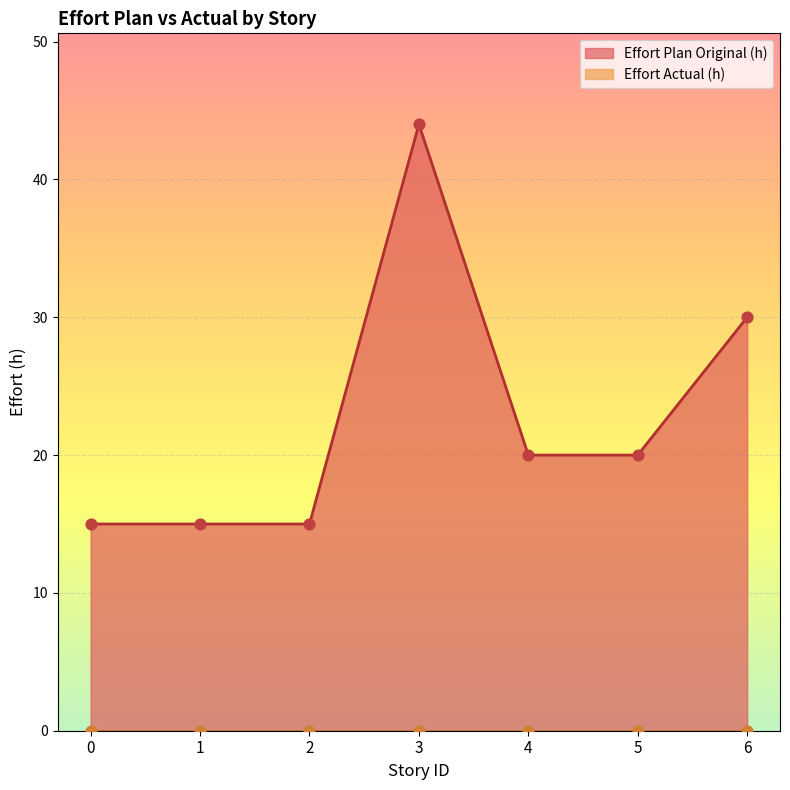

What is the change in value from 0 to 4?

+5